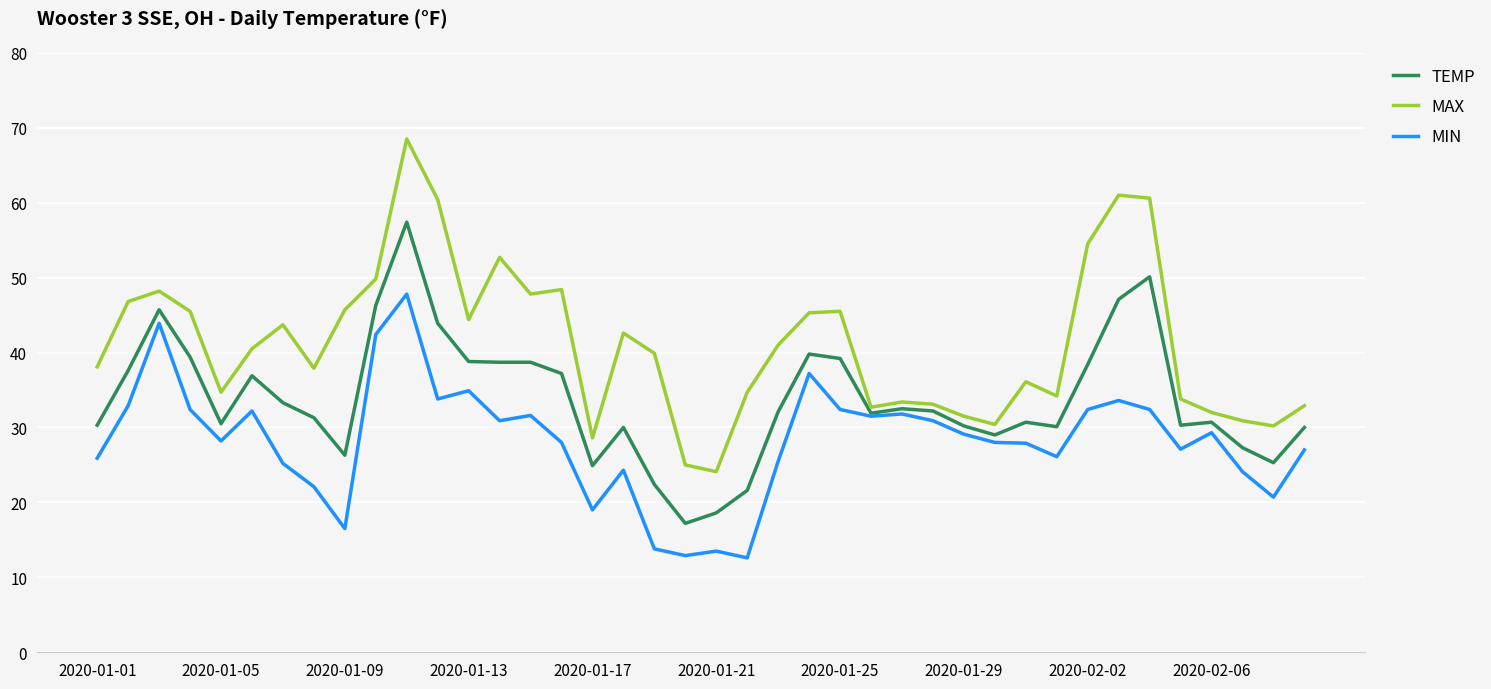

Which series has the largest total across all categories?

MAX